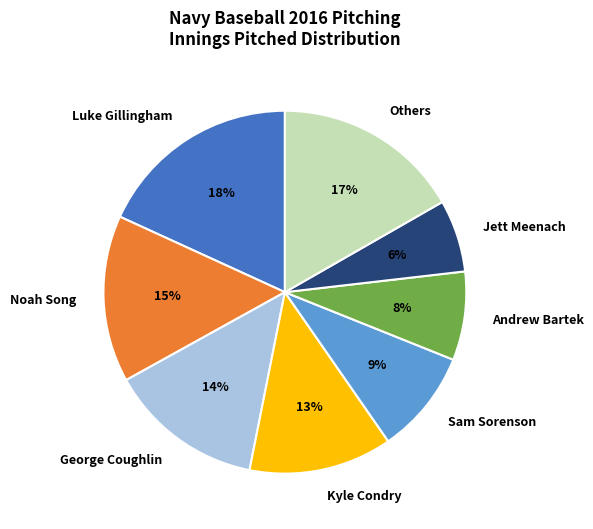

Between Kyle Condry and Sam Sorenson, which is larger?

Kyle Condry